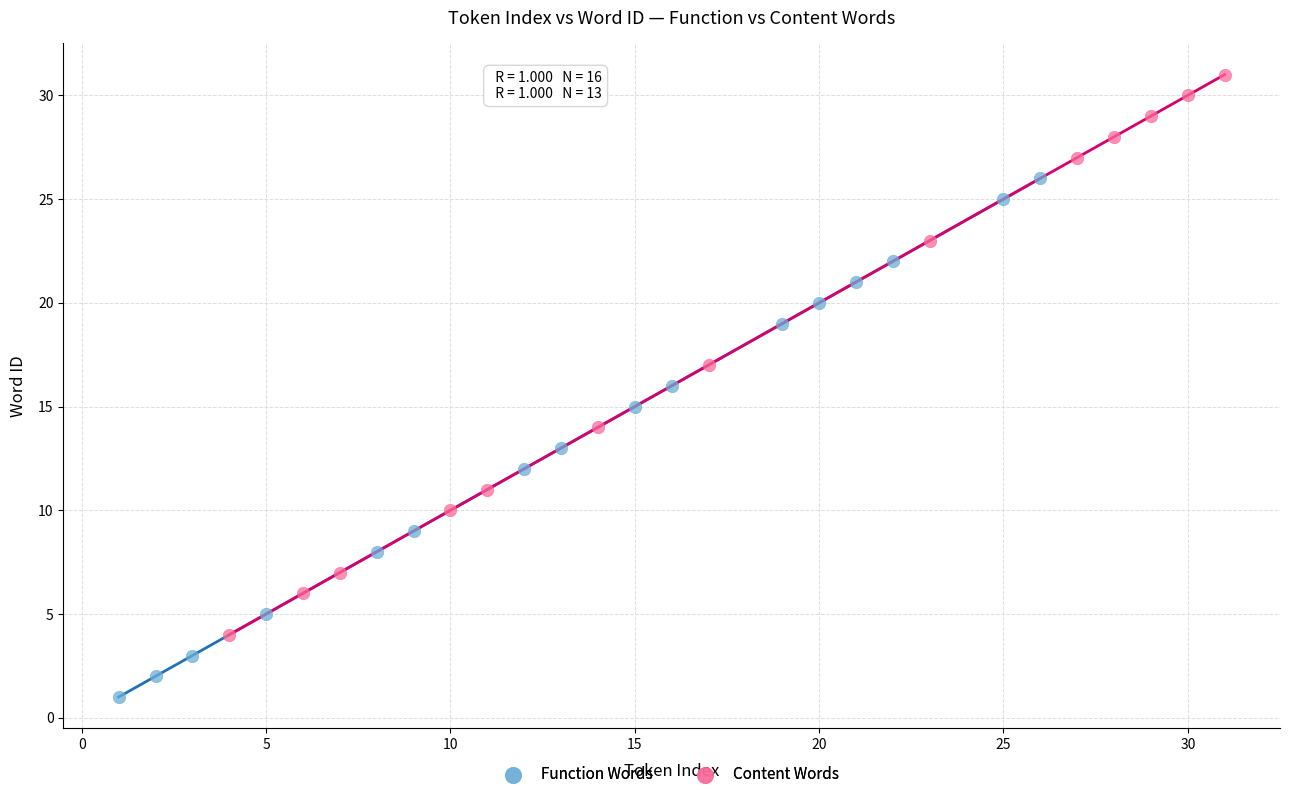

Which series contains the highest Y value?

Content Words